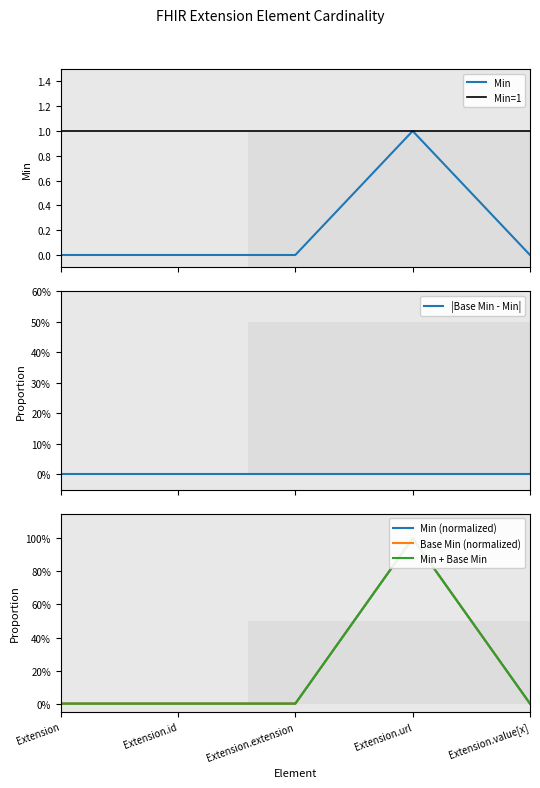

Which series has the largest total across all categories?

Min